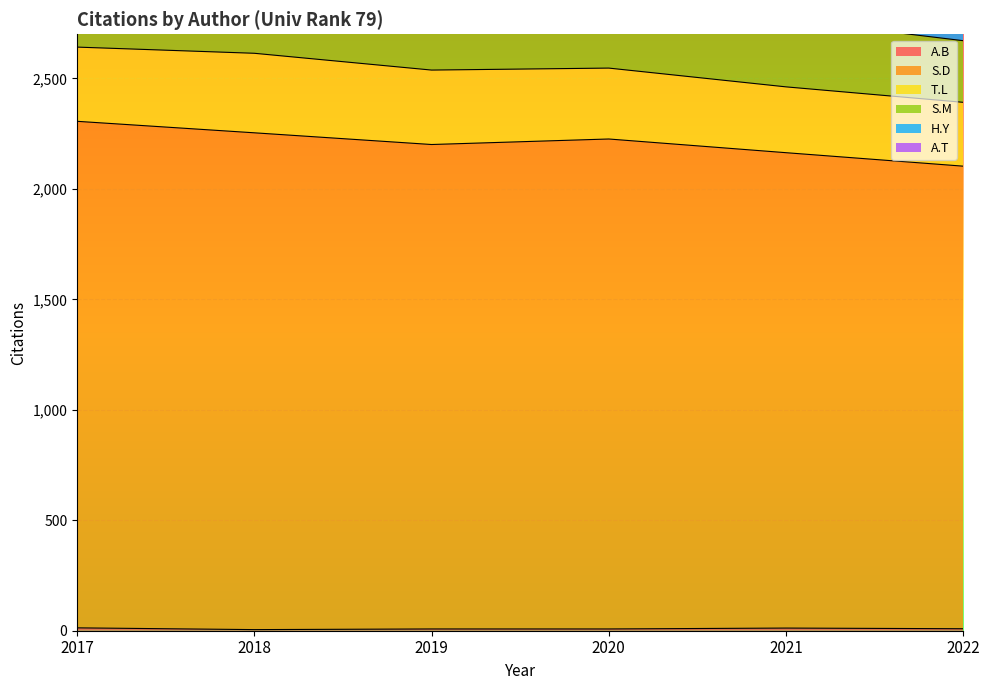

Count the A.B values in the range 8 to 12.

4